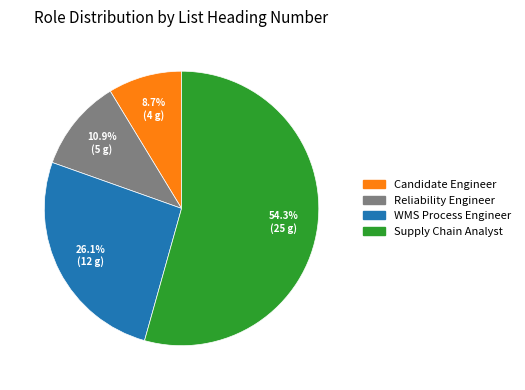

Which slice is the largest?

Supply Chain Analyst